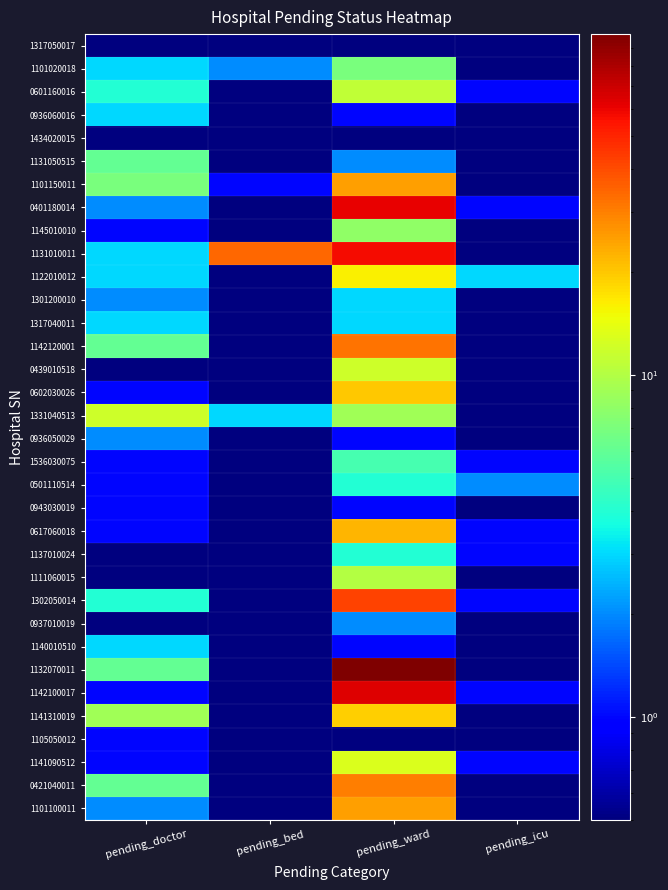

Reading left to right, transcribe all the data shown in this chart.

1317050017: pending_doctor=0.5	pending_bed=0.5	pending_ward=0.5	pending_icu=0.5
1101020018: pending_doctor=3.0	pending_bed=2.0	pending_ward=7.0	pending_icu=0.5
0601160016: pending_doctor=4.0	pending_bed=0.5	pending_ward=11.0	pending_icu=1.0
0936060016: pending_doctor=3.0	pending_bed=0.5	pending_ward=1.0	pending_icu=0.5
1434020015: pending_doctor=0.5	pending_bed=0.5	pending_ward=0.5	pending_icu=0.5
1131050515: pending_doctor=6.0	pending_bed=0.5	pending_ward=2.0	pending_icu=0.5
1101150011: pending_doctor=7.0	pending_bed=1.0	pending_ward=25.0	pending_icu=0.5
0401180014: pending_doctor=2.0	pending_bed=0.5	pending_ward=61.0	pending_icu=1.0
1145010010: pending_doctor=1.0	pending_bed=0.5	pending_ward=8.0	pending_icu=0.5
1131010011: pending_doctor=3.0	pending_bed=34.0	pending_ward=57.0	pending_icu=0.5
1122010012: pending_doctor=3.0	pending_bed=0.5	pending_ward=16.0	pending_icu=3.0
1301200010: pending_doctor=2.0	pending_bed=0.5	pending_ward=3.0	pending_icu=0.5
1317040011: pending_doctor=3.0	pending_bed=0.5	pending_ward=3.0	pending_icu=0.5
1142120001: pending_doctor=6.0	pending_bed=0.5	pending_ward=32.0	pending_icu=0.5
0439010518: pending_doctor=0.5	pending_bed=0.5	pending_ward=12.0	pending_icu=0.5
0602030026: pending_doctor=1.0	pending_bed=0.5	pending_ward=20.0	pending_icu=0.5
1331040513: pending_doctor=12.0	pending_bed=3.0	pending_ward=9.0	pending_icu=0.5
0936050029: pending_doctor=2.0	pending_bed=0.5	pending_ward=1.0	pending_icu=0.5
1536030075: pending_doctor=1.0	pending_bed=0.5	pending_ward=5.0	pending_icu=1.0
0501110514: pending_doctor=1.0	pending_bed=0.5	pending_ward=4.0	pending_icu=2.0
0943030019: pending_doctor=1.0	pending_bed=0.5	pending_ward=1.0	pending_icu=0.5
0617060018: pending_doctor=1.0	pending_bed=0.5	pending_ward=22.0	pending_icu=1.0
1137010024: pending_doctor=0.5	pending_bed=0.5	pending_ward=4.0	pending_icu=1.0
1111060015: pending_doctor=0.5	pending_bed=0.5	pending_ward=10.0	pending_icu=0.5
1302050014: pending_doctor=4.0	pending_bed=0.5	pending_ward=42.0	pending_icu=1.0
0937010019: pending_doctor=0.5	pending_bed=0.5	pending_ward=2.0	pending_icu=0.5
1140010510: pending_doctor=3.0	pending_bed=0.5	pending_ward=1.0	pending_icu=0.5
1132070011: pending_doctor=6.0	pending_bed=0.5	pending_ward=99.0	pending_icu=0.5
1142100017: pending_doctor=1.0	pending_bed=0.5	pending_ward=63.0	pending_icu=1.0
1141310019: pending_doctor=9.0	pending_bed=0.5	pending_ward=19.0	pending_icu=0.5
1105050012: pending_doctor=1.0	pending_bed=0.5	pending_ward=0.5	pending_icu=0.5
1141090512: pending_doctor=1.0	pending_bed=0.5	pending_ward=13.0	pending_icu=1.0
0421040011: pending_doctor=6.0	pending_bed=0.5	pending_ward=30.0	pending_icu=0.5
1101100011: pending_doctor=2.0	pending_bed=0.5	pending_ward=25.0	pending_icu=0.5